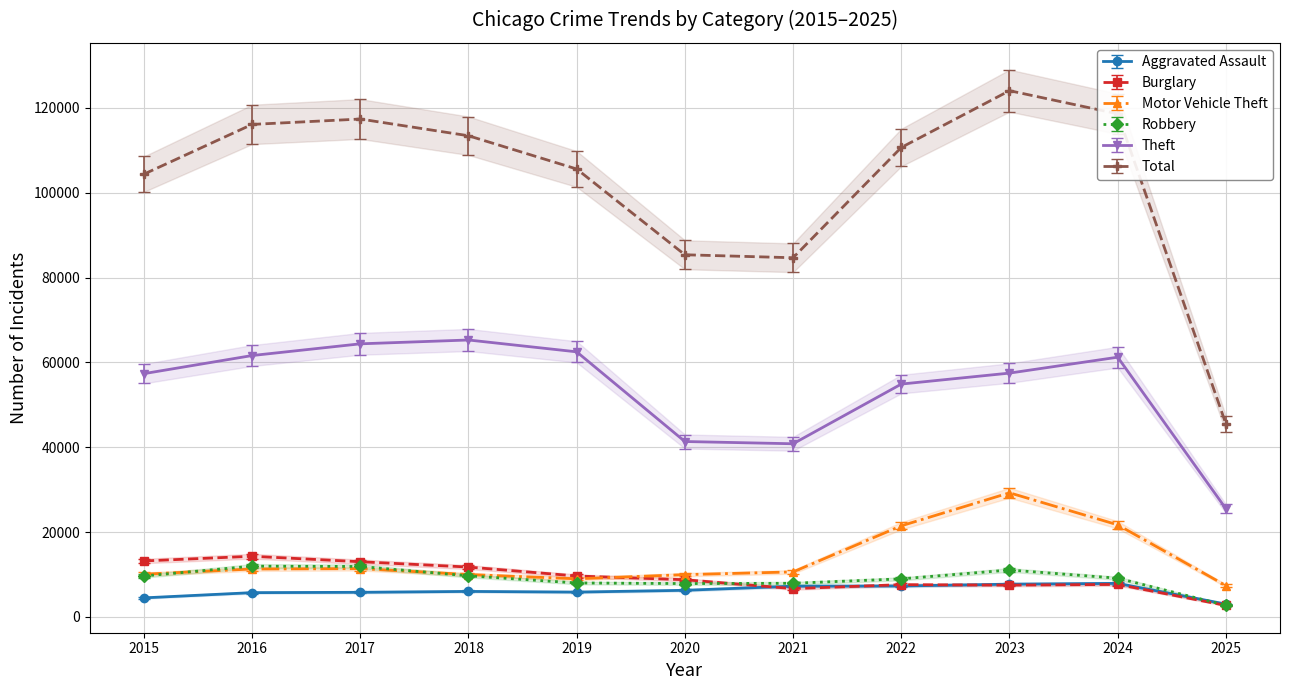

What is the difference between the maximum and second lowest values in the Burglary series?

7627